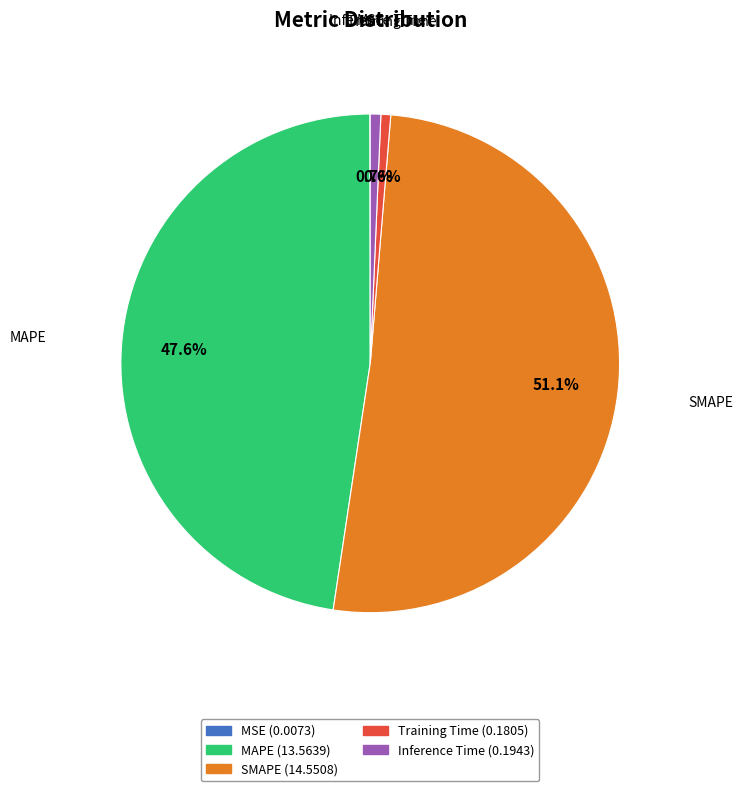

Which slice is the largest?

SMAPE